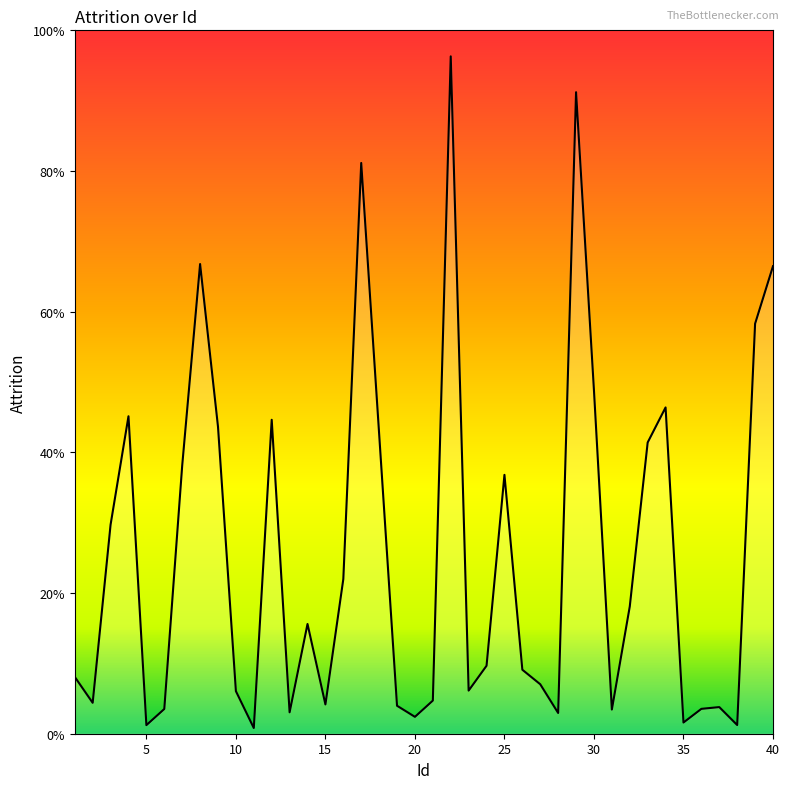

How many points are higher than both their immediate neighbors (excluding endpoints)?

10